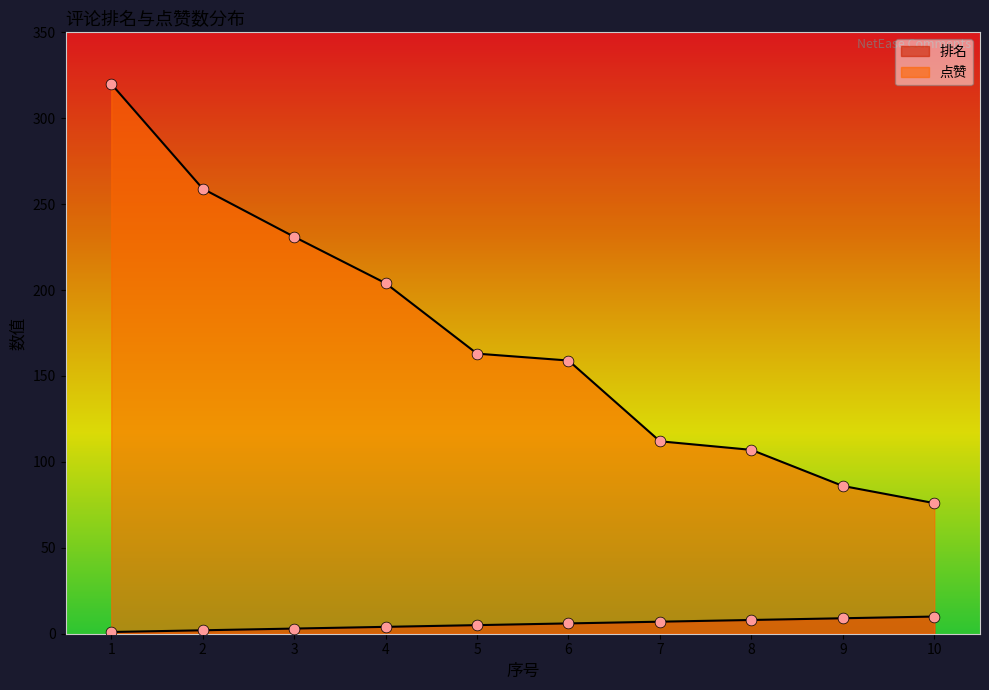

What is the total value across all series at 1?

321